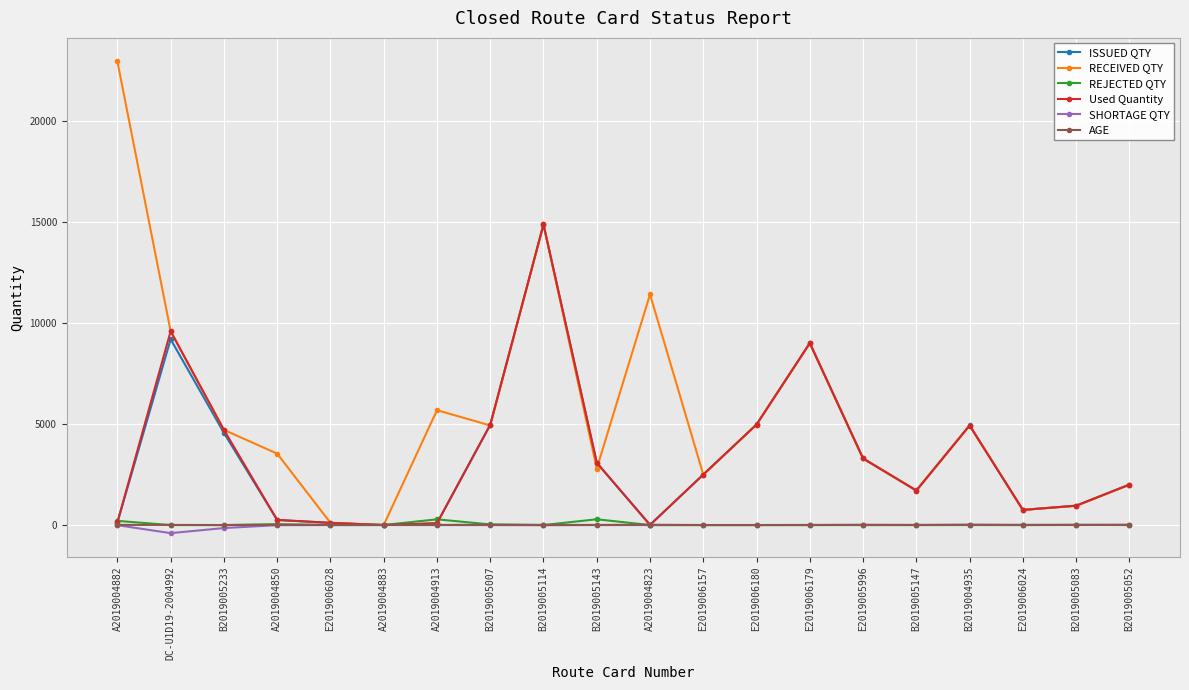

What is the sum of all ISSUED QTY values?

67454.4